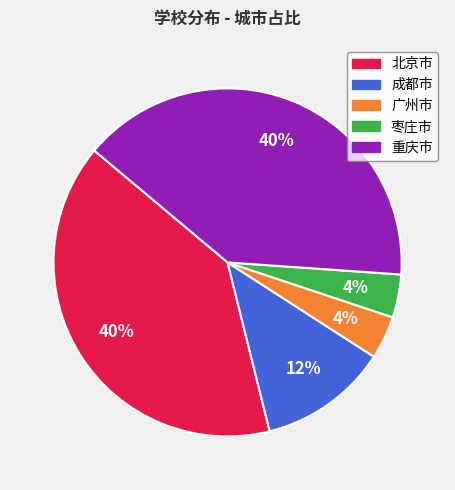

The 重庆市 slice represents 40% of the pie. True or false?

True